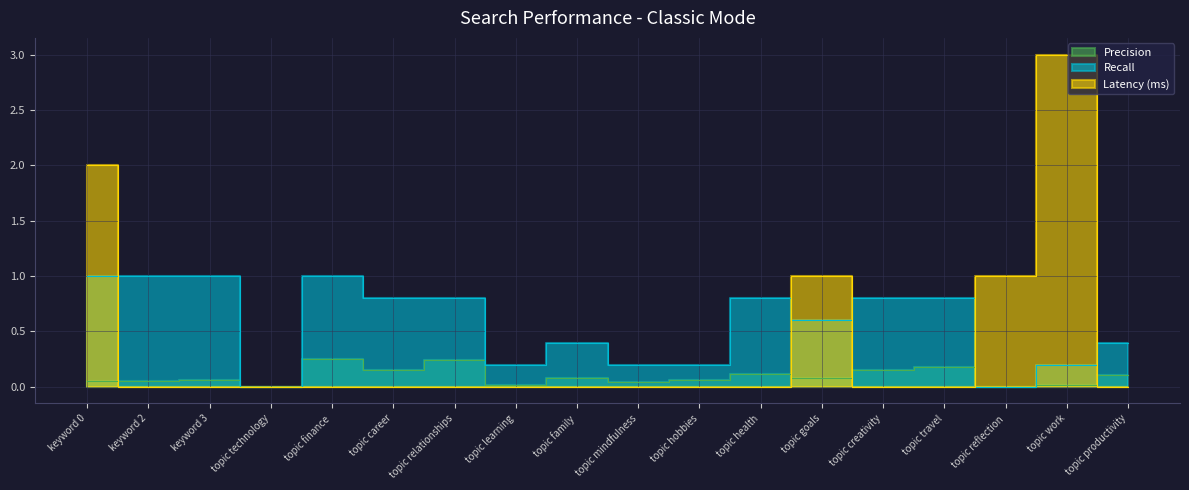

What is the difference between the second highest and minimum values in the Precision series?

0.2